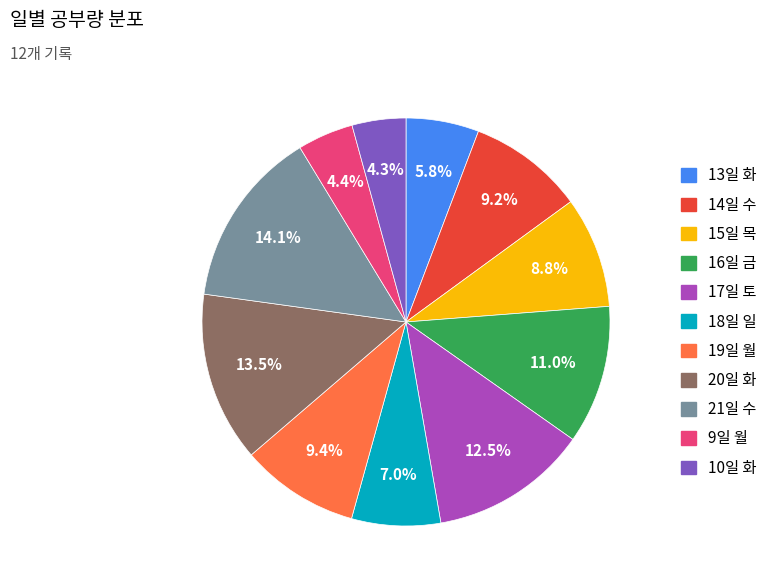

Is there a majority slice in this chart?

No